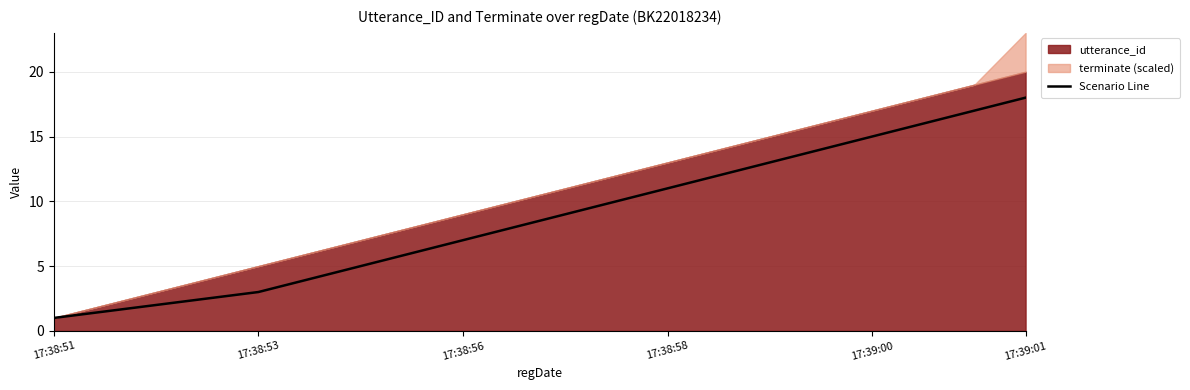

The chart shows a value of 6.1 at 17. True or false?

False